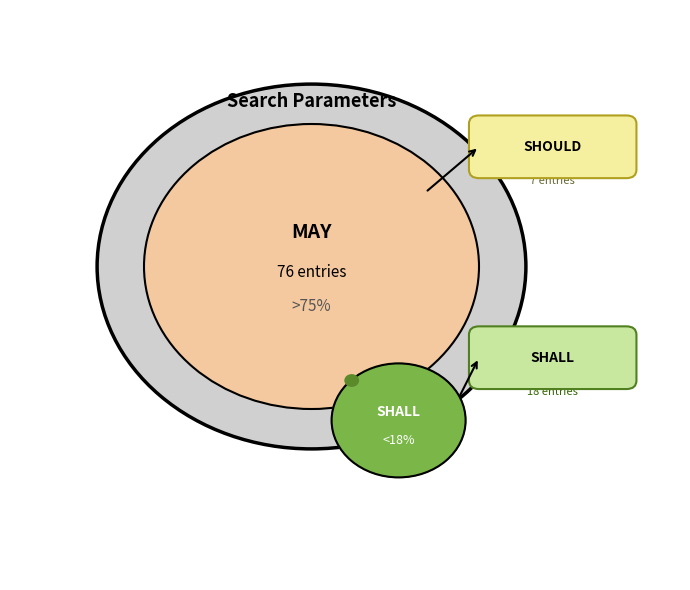

The MAY slice represents 86% of the pie. True or false?

False